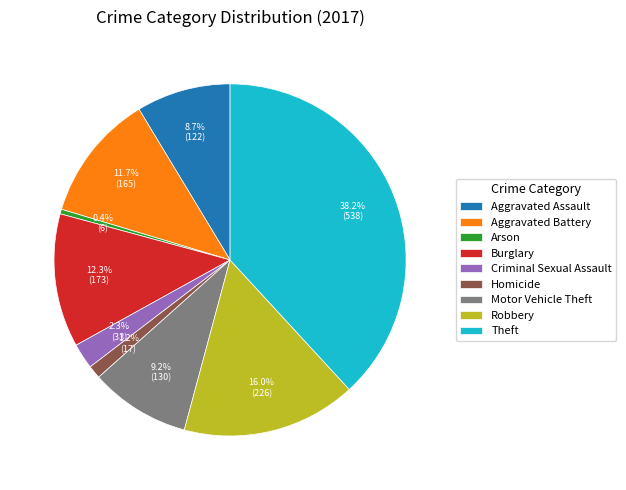

Between Homicide and Aggravated Assault, which is larger?

Aggravated Assault